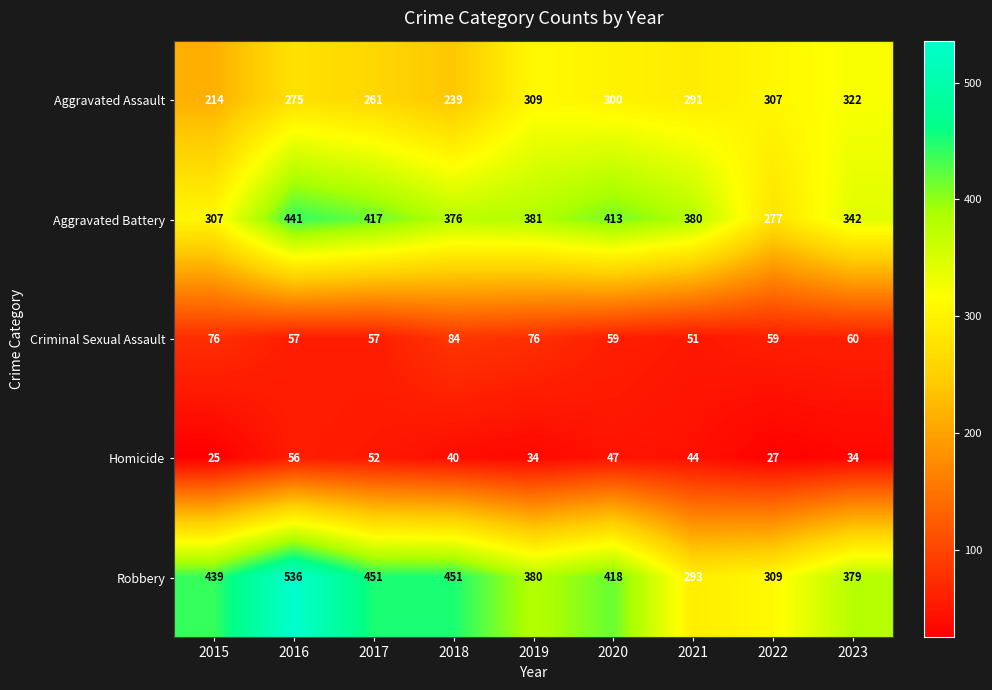

Which series changed the most between 2017 and 2021?

Robbery